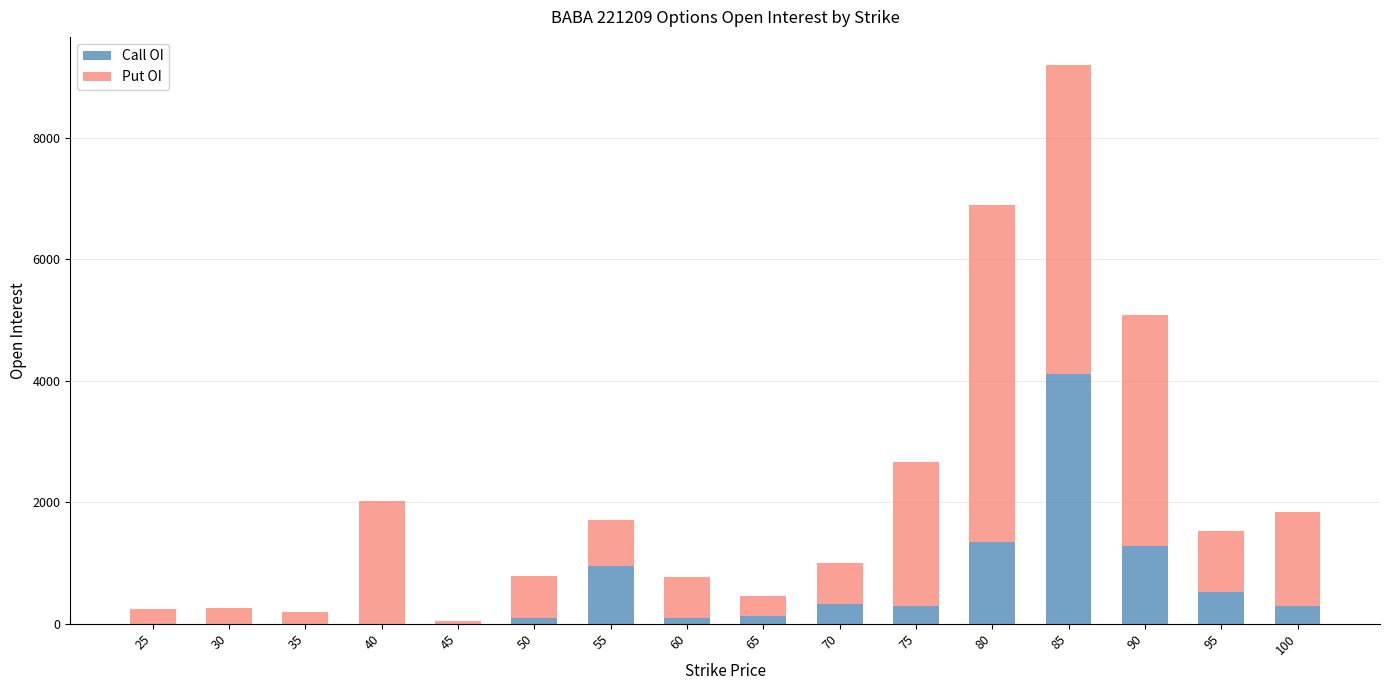

At which label is Put OI closest to 2795?

75